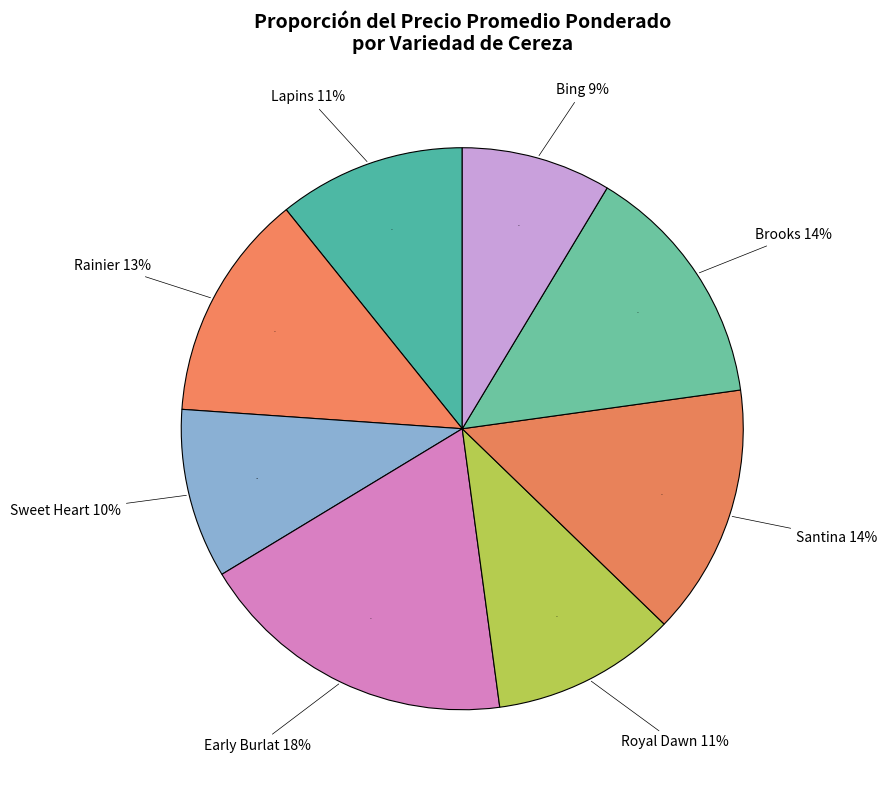

Do Lapins Segunda and Royal Dawn Primera together represent more than half of the pie?

No